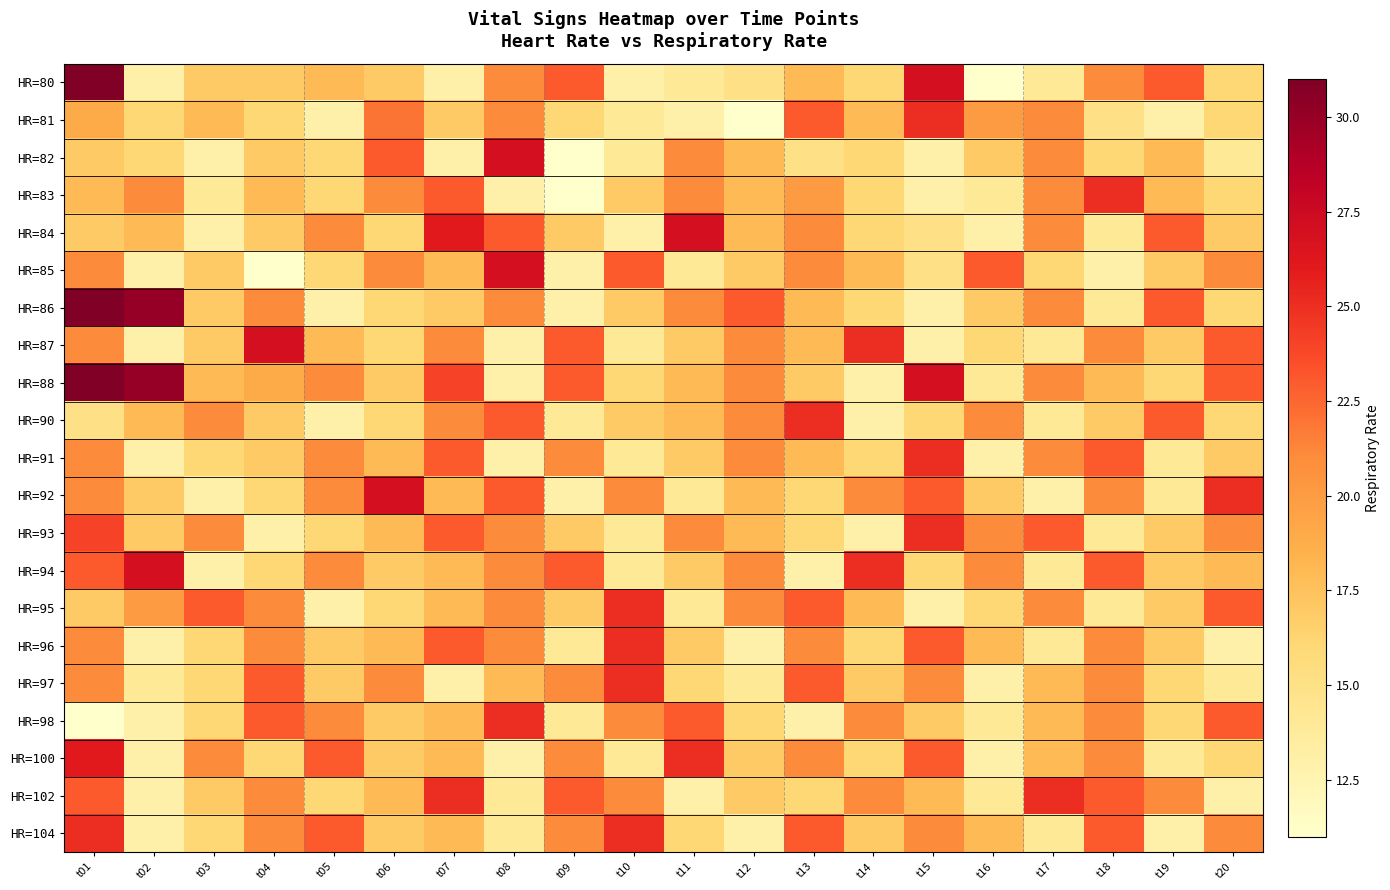

Rank the series by their maximum value, from highest to lowest.

HR=80, HR=86, HR=88, HR=82, HR=84, HR=85, HR=87, HR=92, HR=94, HR=100, HR=81, HR=83, HR=90, HR=91, HR=93, HR=95, HR=96, HR=97, HR=98, HR=102, HR=104